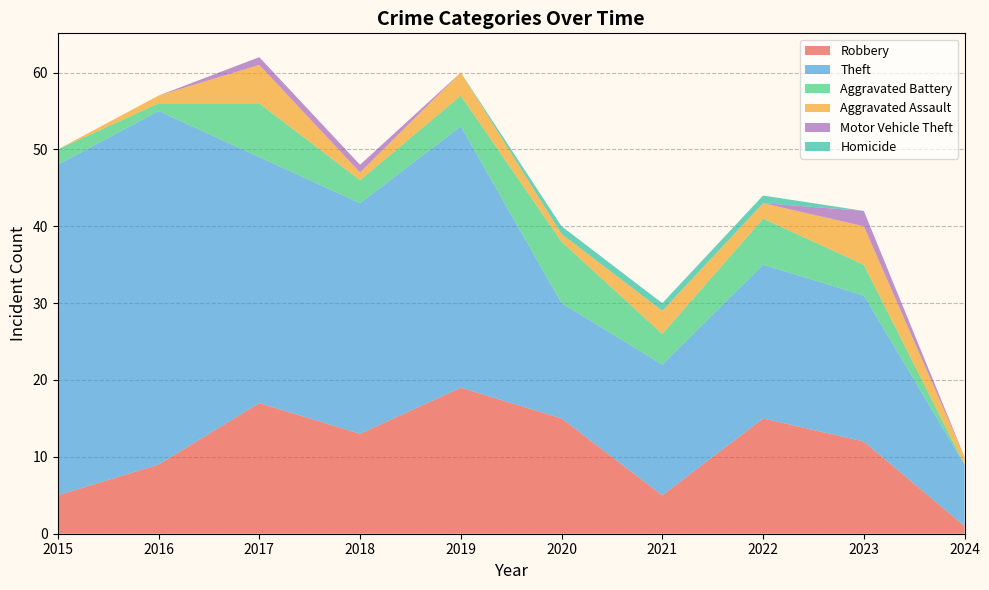

Reading left to right, list all the values displayed in this chart.

Robbery: 5	9	17	13	19	15	5	15	12	1
Theft: 43	46	32	30	34	15	17	20	19	8
Aggravated Battery: 2	1	7	3	4	8	4	6	4	0
Aggravated Assault: 0	1	5	1	3	1	3	2	5	1
Motor Vehicle Theft: 0	0	1	1	0	0	0	0	2	0
Homicide: 0	0	0	0	0	1	1	1	0	0